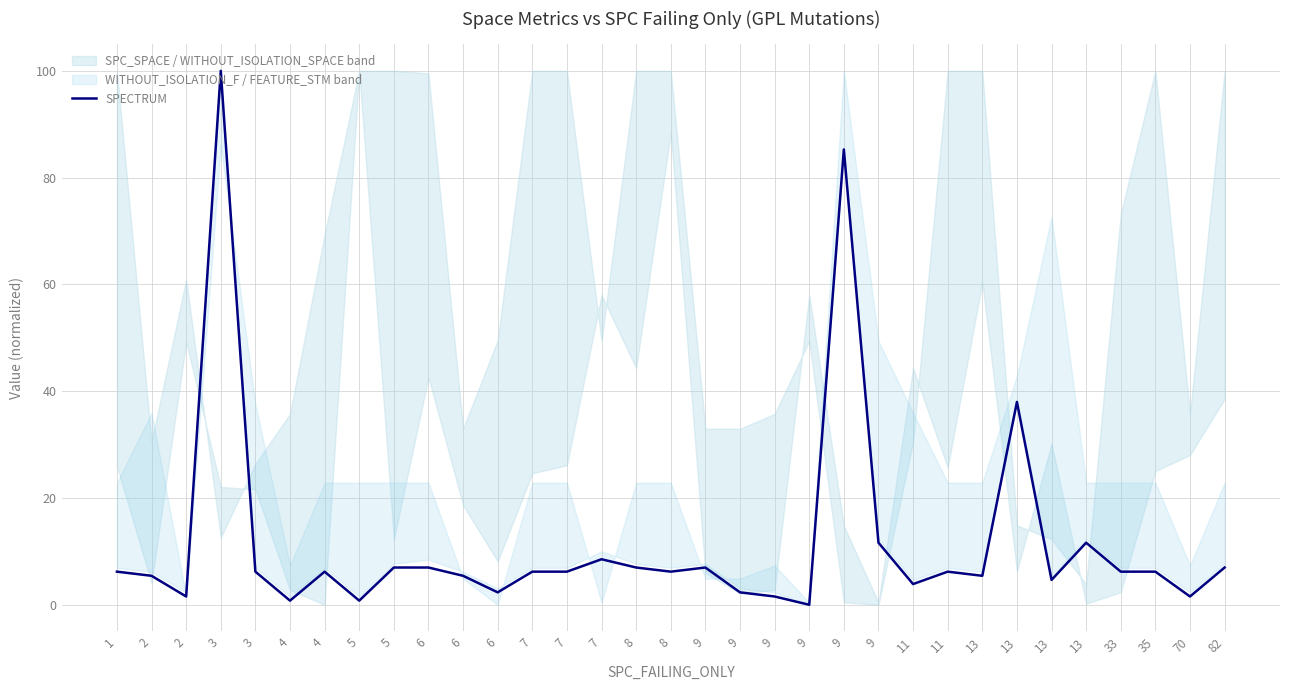

Reading left to right, list all the values displayed in this chart.

6.2	5.4	1.6	100.0	6.2	0.8	6.2	0.8	7.0	7.0	5.4	2.3	6.2	6.2	8.5	7.0	6.2	7.0	2.3	1.6	0.0	85.3	11.6	3.9	6.2	5.4	38.0	4.7	11.6	6.2	6.2	1.6	7.0